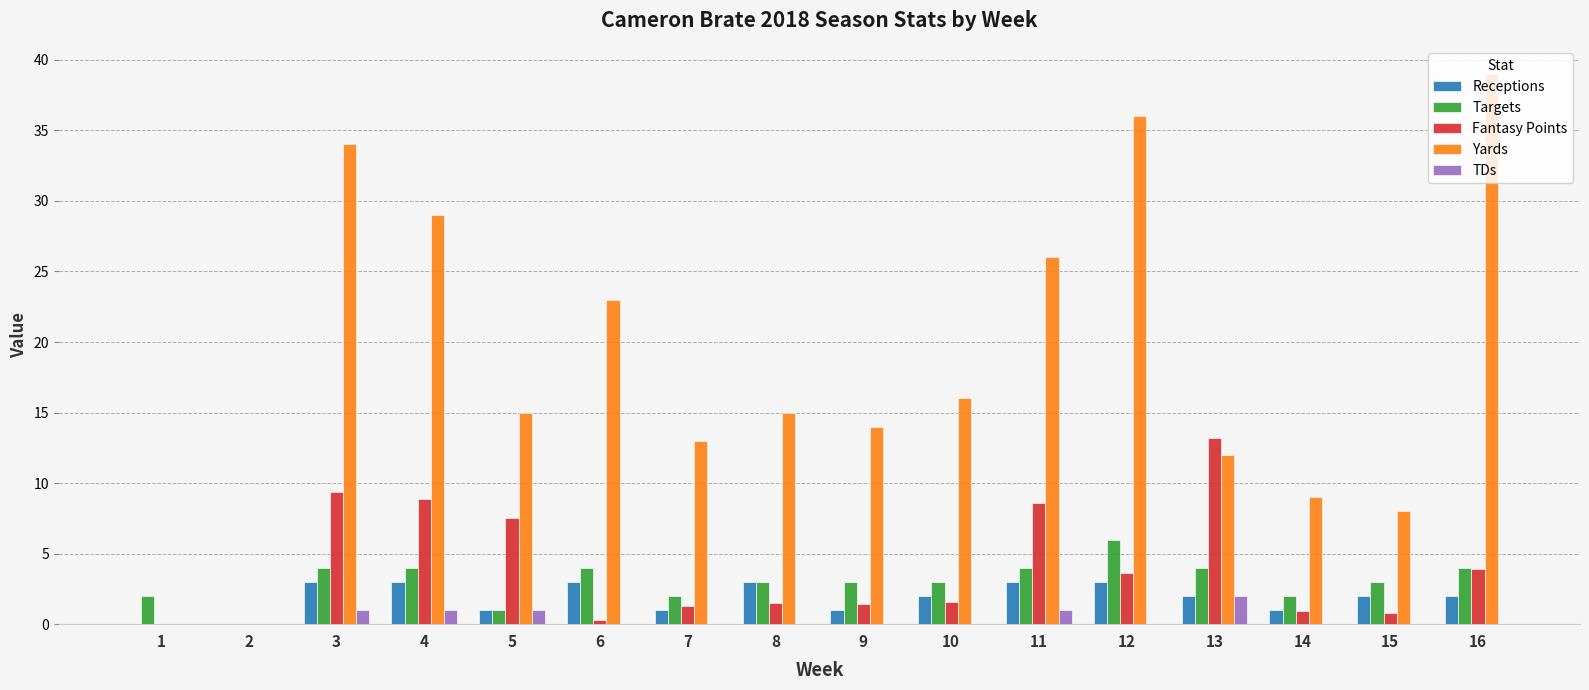

Is it true that TDs equals 0.0 at 15?

True